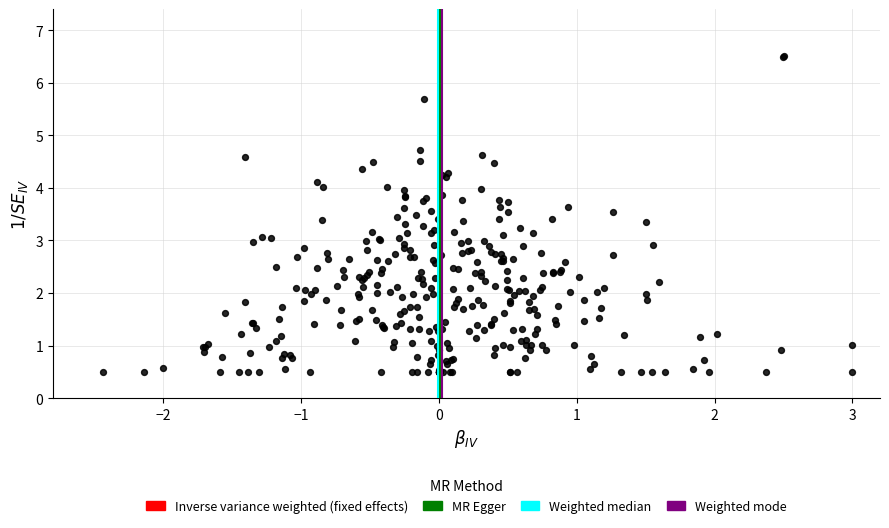

What is the range of Y values (max minus min)?

6.0